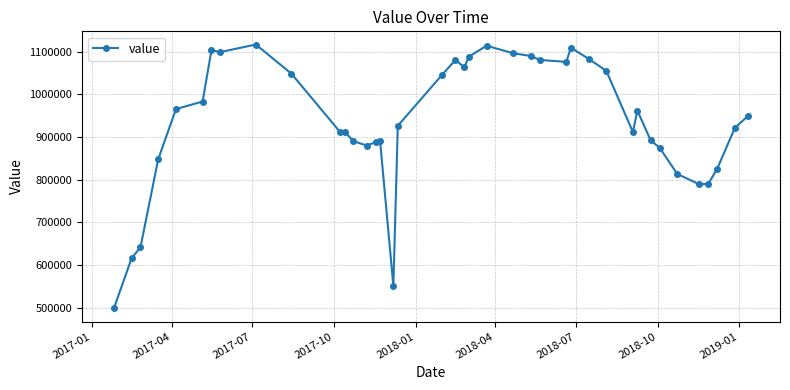

What is the average value?

937087.5